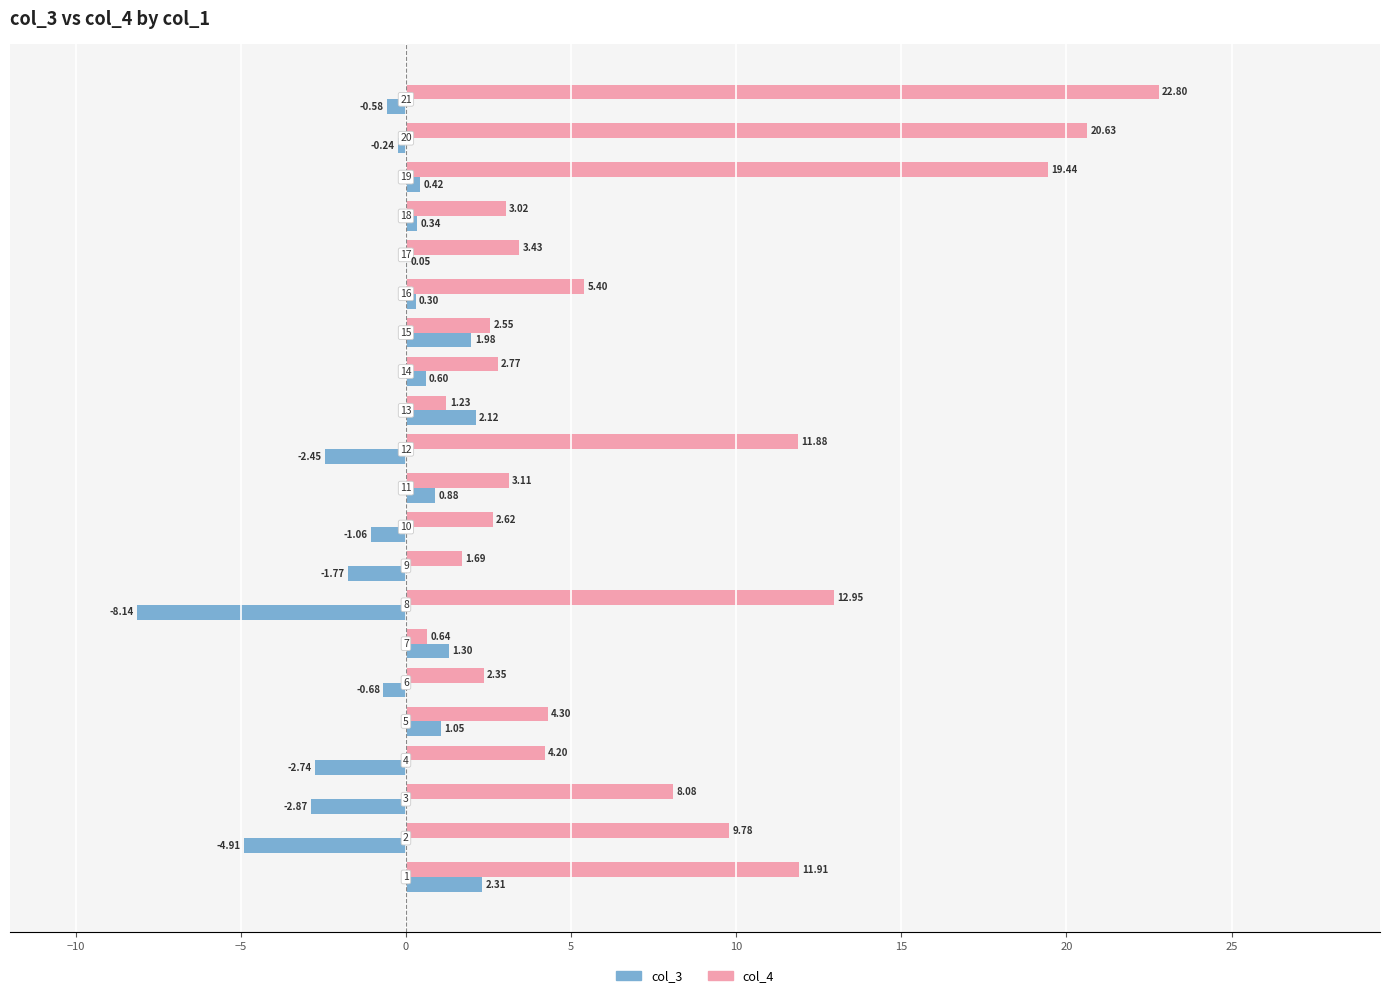

Which series has the largest total across all categories?

col_4